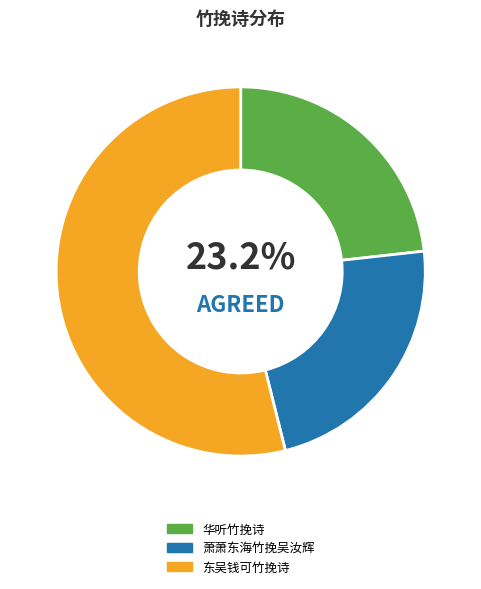

How many segments does this pie chart have?

3